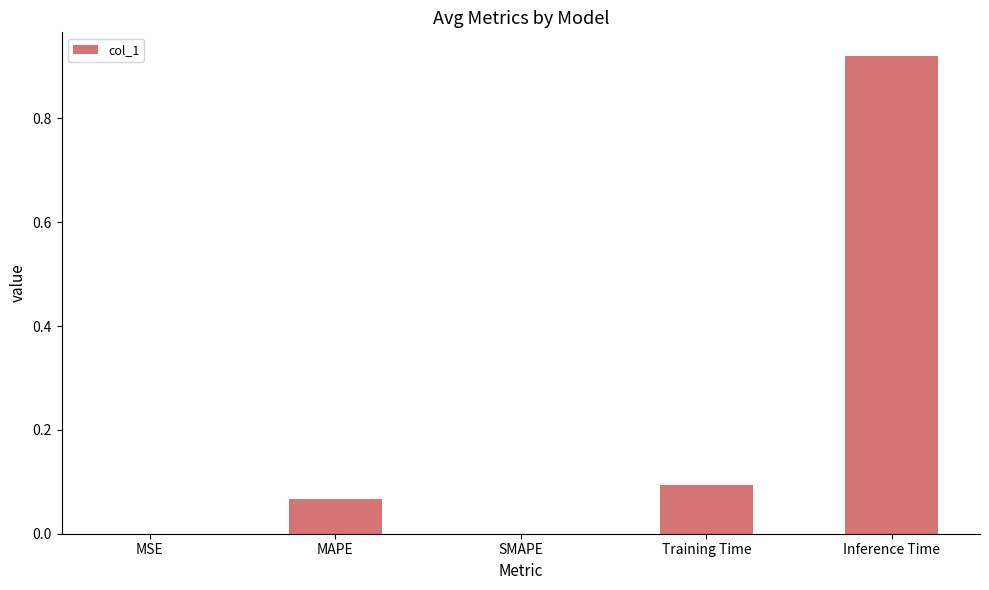

Between MAPE and MSE, which is larger?

MAPE